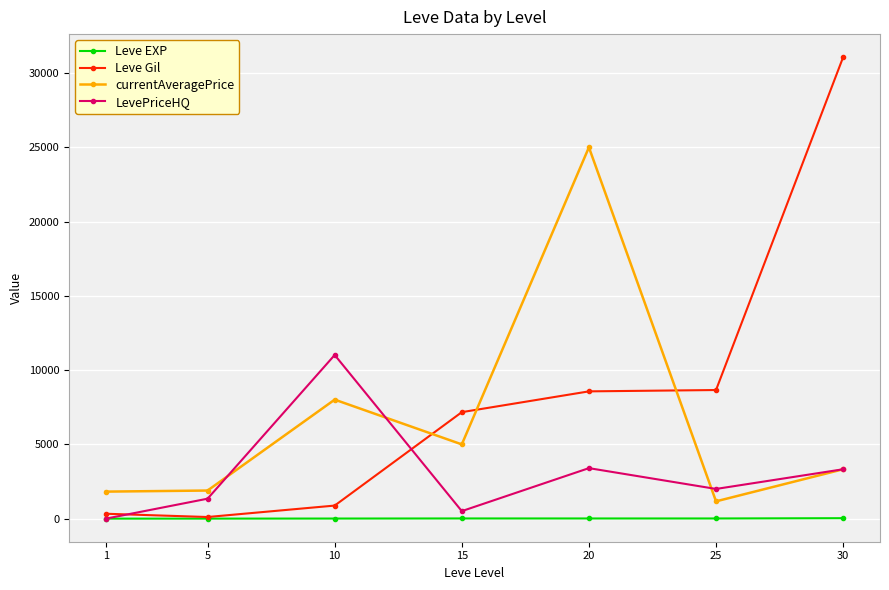

What are all the series names shown in the legend?

Leve EXP, Leve Gil, currentAveragePrice, LevePriceHQ